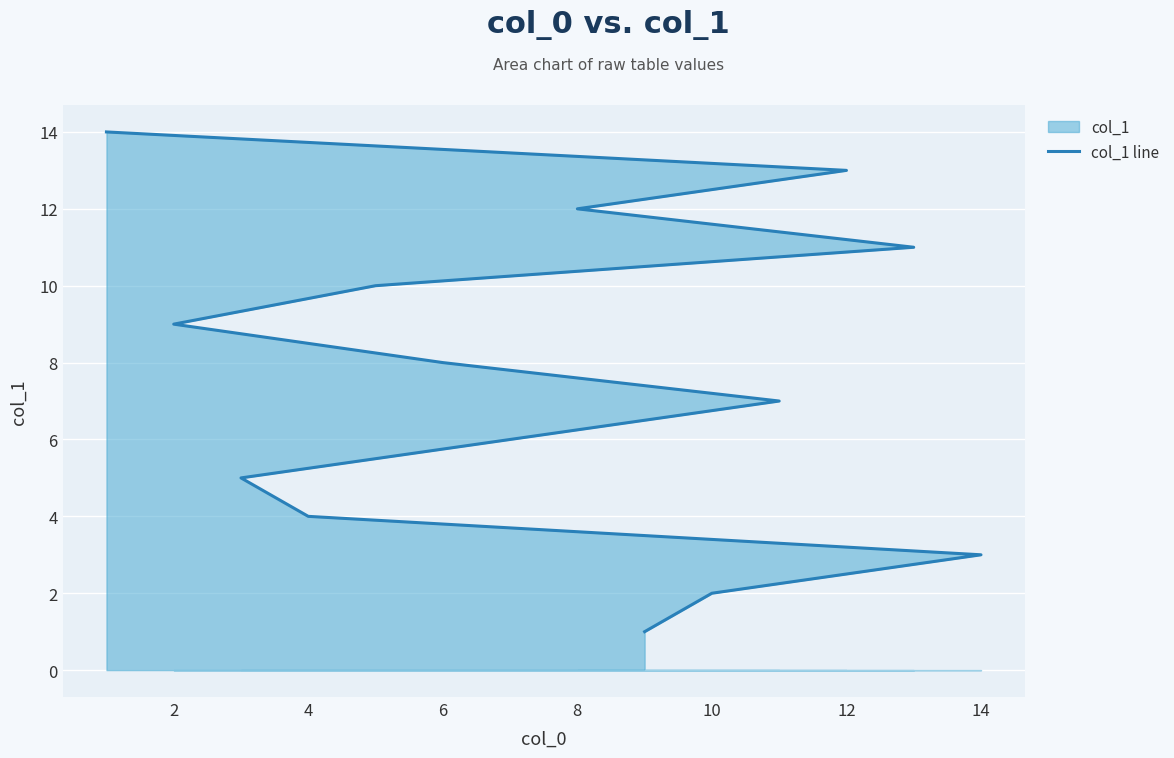

At which label is the value closest to 7?

12